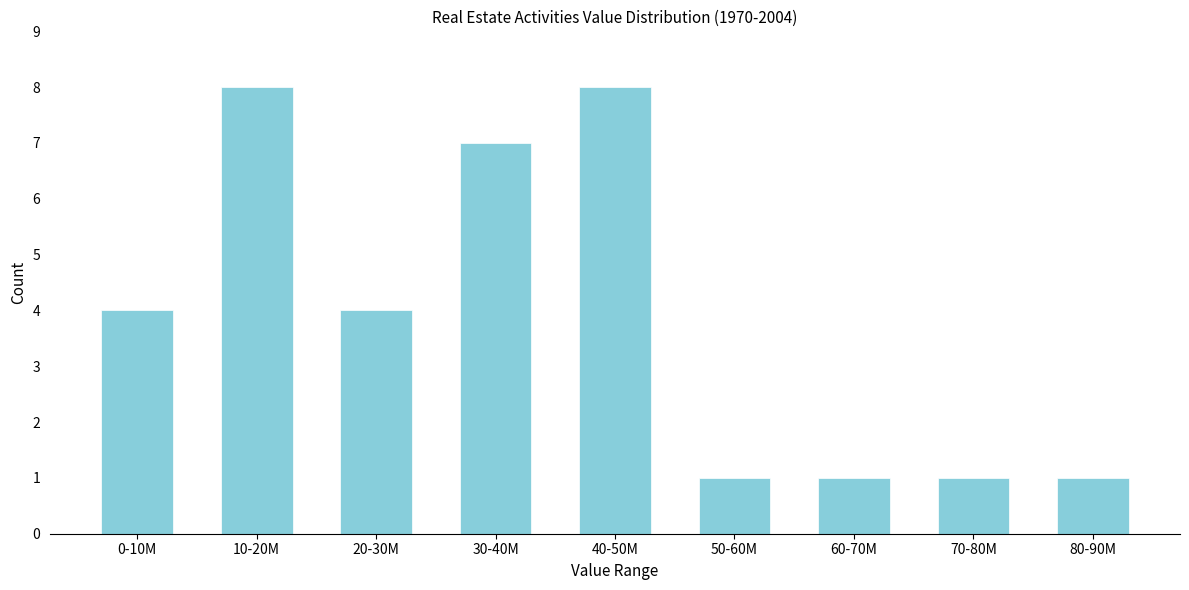

Reading left to right, list all the values displayed in this chart.

0-10M=4	10-20M=8	20-30M=4	30-40M=7	40-50M=8	50-60M=1	60-70M=1	70-80M=1	80-90M=1